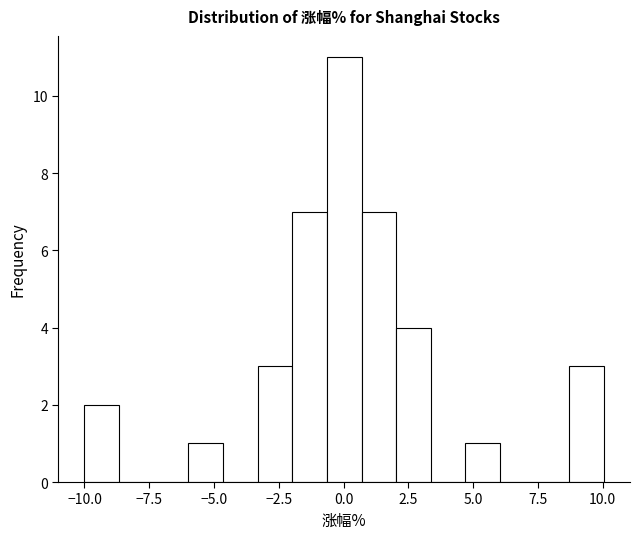

Read against the x-axis, roughly where is the centre of the tallest bar?

0.0